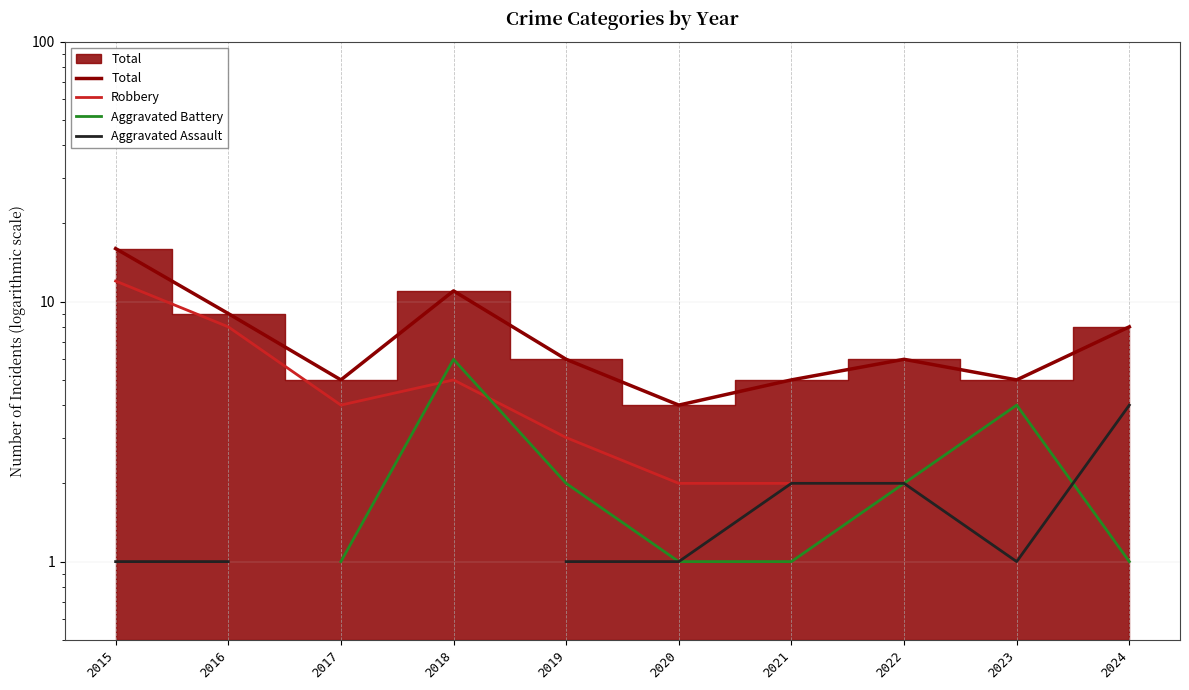

What is the difference between the maximum and second lowest values in the Aggravated Assault series?

3.0